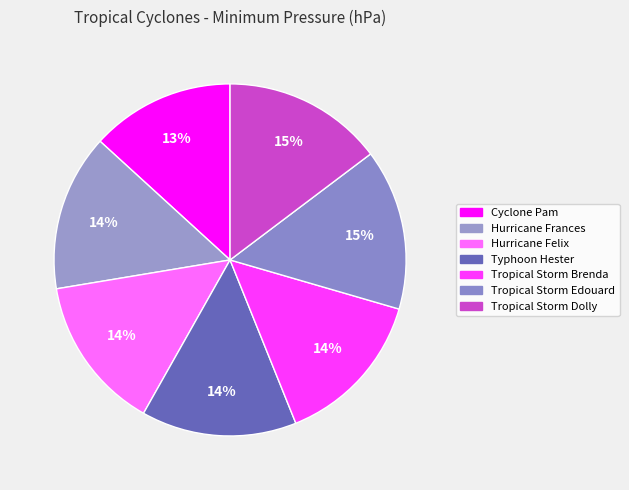

Which slice is the largest?

Tropical Storm Edouard